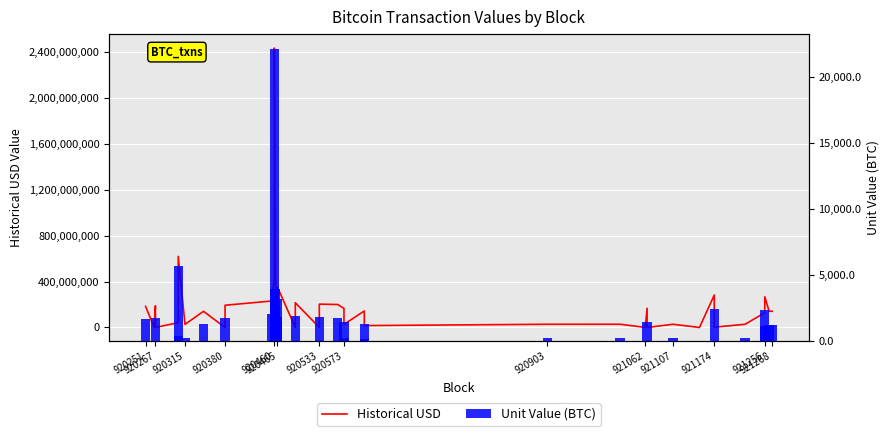

What are all the series names shown in the legend?

Historical USD, Unit Value (BTC)